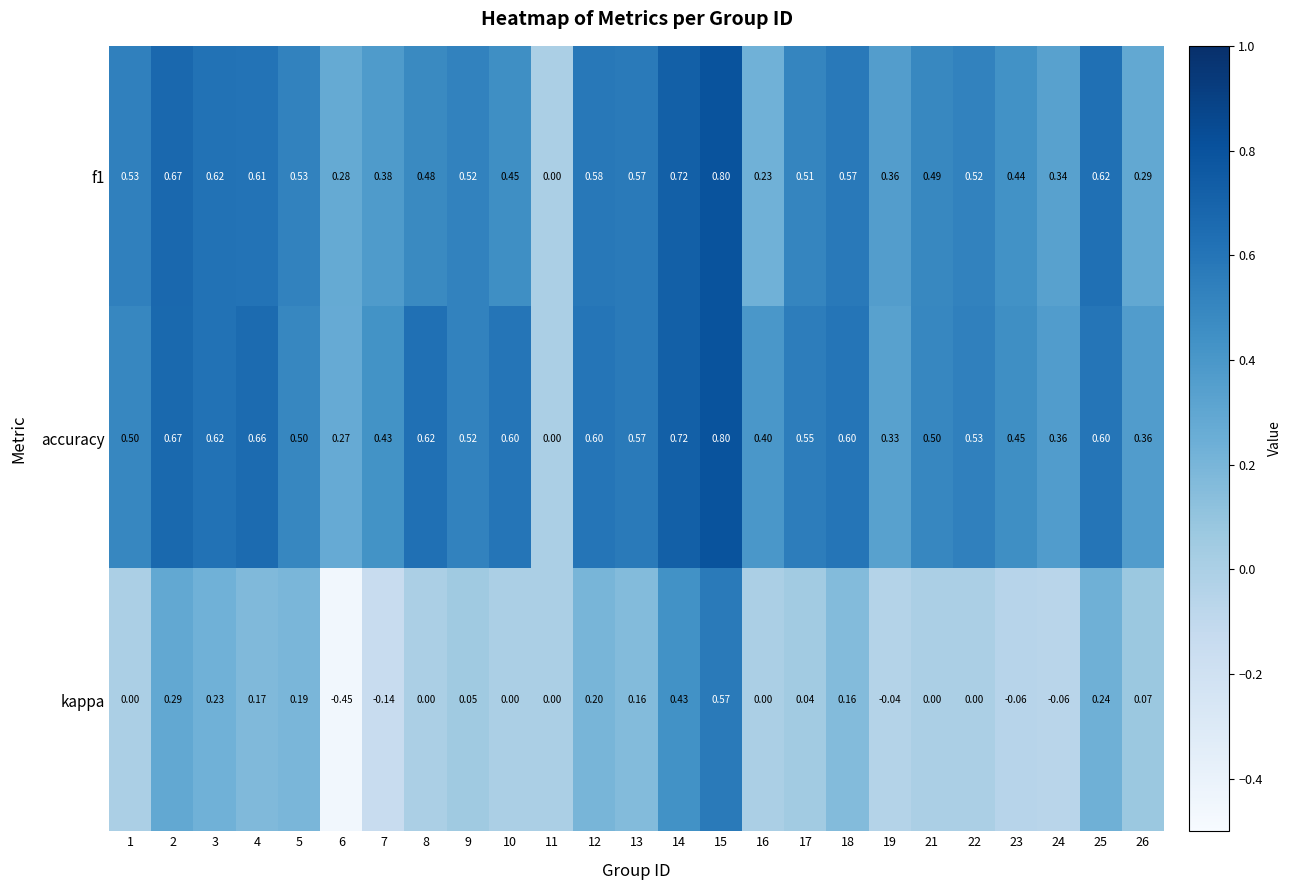

Which series has the largest range (max minus min)?

kappa